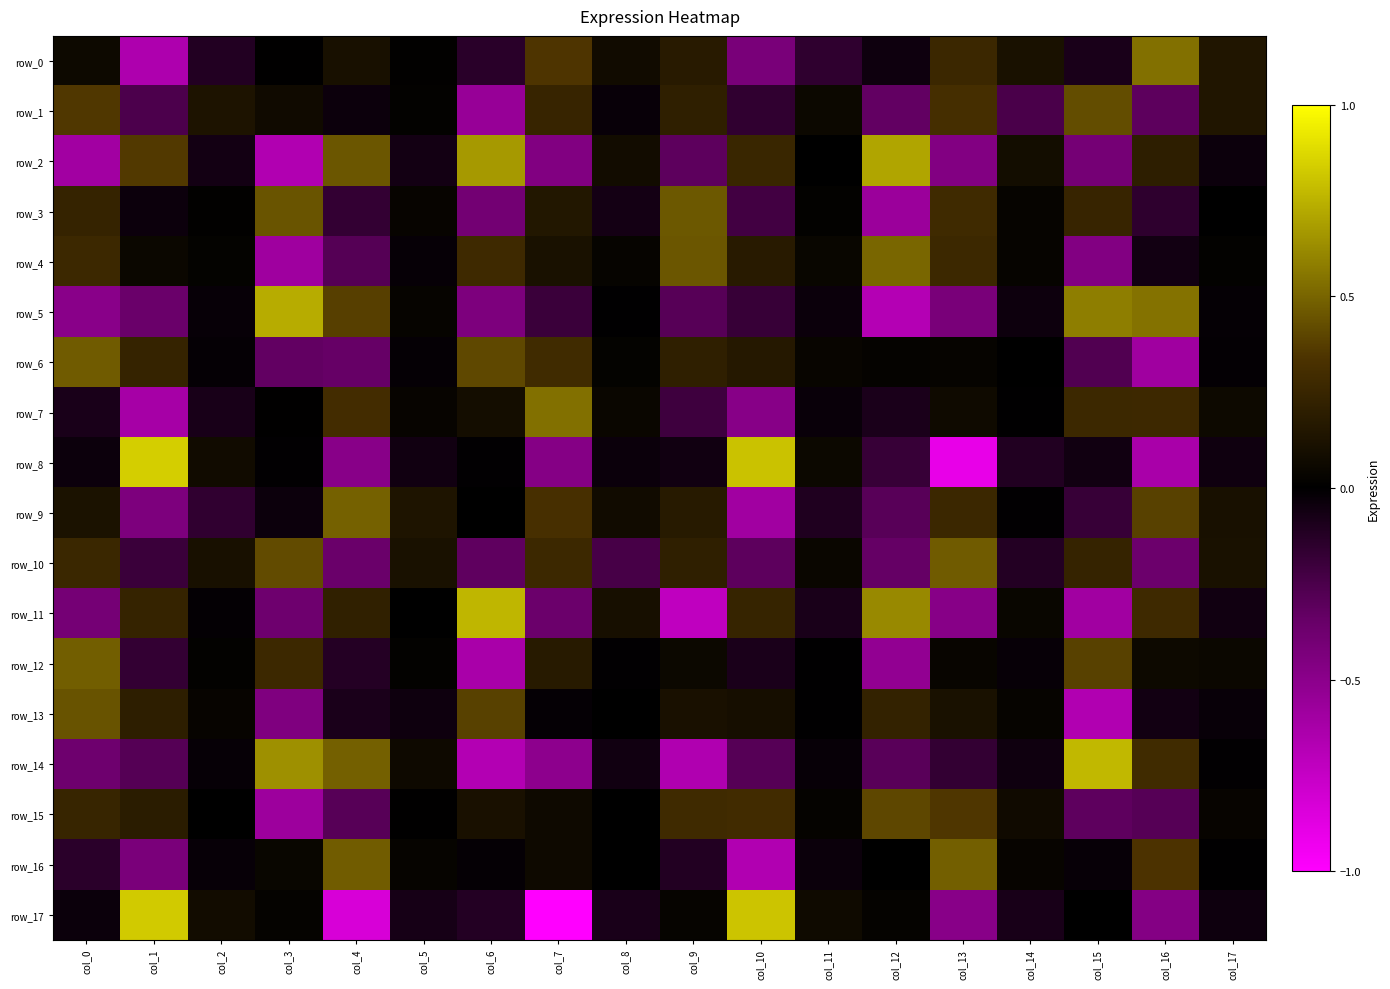

Reading left to right, transcribe all the data shown in this chart.

row_0: col_0=0.1	col_1=-0.7	col_2=-0.1	col_3=0.0	col_4=0.1	col_5=0.0	col_6=-0.1	col_7=0.3	col_8=0.1	col_9=0.2	col_10=-0.4	col_11=-0.2	col_12=-0.0	col_13=0.3	col_14=0.1	col_15=-0.1	col_16=0.5	col_17=0.1
row_1: col_0=0.4	col_1=-0.3	col_2=0.1	col_3=0.1	col_4=-0.0	col_5=0.0	col_6=-0.6	col_7=0.2	col_8=-0.0	col_9=0.2	col_10=-0.2	col_11=0.1	col_12=-0.3	col_13=0.3	col_14=-0.2	col_15=0.4	col_16=-0.3	col_17=0.1
row_2: col_0=-0.6	col_1=0.4	col_2=-0.1	col_3=-0.7	col_4=0.5	col_5=-0.1	col_6=0.7	col_7=-0.5	col_8=0.1	col_9=-0.3	col_10=0.3	col_11=-0.0	col_12=0.7	col_13=-0.5	col_14=0.1	col_15=-0.4	col_16=0.2	col_17=-0.0
row_3: col_0=0.2	col_1=-0.0	col_2=0.0	col_3=0.4	col_4=-0.2	col_5=0.0	col_6=-0.4	col_7=0.2	col_8=-0.1	col_9=0.5	col_10=-0.2	col_11=0.0	col_12=-0.6	col_13=0.3	col_14=0.0	col_15=0.2	col_16=-0.2	col_17=0.0
row_4: col_0=0.3	col_1=0.0	col_2=0.0	col_3=-0.6	col_4=-0.3	col_5=-0.0	col_6=0.3	col_7=0.1	col_8=0.0	col_9=0.5	col_10=0.2	col_11=0.0	col_12=0.5	col_13=0.3	col_14=0.0	col_15=-0.5	col_16=-0.1	col_17=0.0
row_5: col_0=-0.5	col_1=-0.4	col_2=-0.0	col_3=0.7	col_4=0.4	col_5=0.0	col_6=-0.4	col_7=-0.2	col_8=-0.0	col_9=-0.3	col_10=-0.2	col_11=-0.0	col_12=-0.7	col_13=-0.4	col_14=-0.0	col_15=0.6	col_16=0.5	col_17=-0.0
row_6: col_0=0.5	col_1=0.2	col_2=-0.0	col_3=-0.3	col_4=-0.3	col_5=-0.0	col_6=0.4	col_7=0.3	col_8=0.0	col_9=0.2	col_10=0.2	col_11=0.0	col_12=0.0	col_13=0.0	col_14=0.0	col_15=-0.3	col_16=-0.6	col_17=-0.0
row_7: col_0=-0.1	col_1=-0.6	col_2=-0.1	col_3=0.0	col_4=0.3	col_5=0.0	col_6=0.1	col_7=0.5	col_8=0.0	col_9=-0.2	col_10=-0.5	col_11=-0.0	col_12=-0.1	col_13=0.1	col_14=-0.0	col_15=0.3	col_16=0.3	col_17=0.1
row_8: col_0=-0.0	col_1=0.8	col_2=0.1	col_3=-0.0	col_4=-0.5	col_5=-0.1	col_6=-0.0	col_7=-0.5	col_8=-0.0	col_9=-0.1	col_10=0.8	col_11=0.1	col_12=-0.2	col_13=-0.9	col_14=-0.1	col_15=-0.1	col_16=-0.6	col_17=-0.1
row_9: col_0=0.1	col_1=-0.4	col_2=-0.2	col_3=-0.0	col_4=0.5	col_5=0.1	col_6=0.0	col_7=0.3	col_8=0.1	col_9=0.2	col_10=-0.6	col_11=-0.1	col_12=-0.3	col_13=0.3	col_14=-0.0	col_15=-0.2	col_16=0.4	col_17=0.1
row_10: col_0=0.3	col_1=-0.2	col_2=0.1	col_3=0.4	col_4=-0.4	col_5=0.1	col_6=-0.3	col_7=0.3	col_8=-0.2	col_9=0.2	col_10=-0.3	col_11=0.0	col_12=-0.3	col_13=0.5	col_14=-0.1	col_15=0.2	col_16=-0.4	col_17=0.1
row_11: col_0=-0.4	col_1=0.2	col_2=-0.0	col_3=-0.4	col_4=0.2	col_5=0.0	col_6=0.8	col_7=-0.4	col_8=0.1	col_9=-0.7	col_10=0.2	col_11=-0.1	col_12=0.6	col_13=-0.5	col_14=0.0	col_15=-0.6	col_16=0.3	col_17=-0.1
row_12: col_0=0.5	col_1=-0.2	col_2=0.0	col_3=0.3	col_4=-0.1	col_5=0.0	col_6=-0.6	col_7=0.2	col_8=-0.0	col_9=0.1	col_10=-0.1	col_11=-0.0	col_12=-0.5	col_13=0.0	col_14=-0.0	col_15=0.4	col_16=0.1	col_17=0.0
row_13: col_0=0.4	col_1=0.2	col_2=0.0	col_3=-0.4	col_4=-0.1	col_5=-0.1	col_6=0.4	col_7=-0.0	col_8=-0.0	col_9=0.1	col_10=0.1	col_11=-0.0	col_12=0.2	col_13=0.1	col_14=0.0	col_15=-0.7	col_16=-0.1	col_17=-0.0
row_14: col_0=-0.4	col_1=-0.3	col_2=-0.0	col_3=0.6	col_4=0.5	col_5=0.1	col_6=-0.7	col_7=-0.5	col_8=-0.1	col_9=-0.7	col_10=-0.3	col_11=-0.0	col_12=-0.3	col_13=-0.2	col_14=-0.1	col_15=0.8	col_16=0.3	col_17=-0.0
row_15: col_0=0.2	col_1=0.2	col_2=0.0	col_3=-0.6	col_4=-0.3	col_5=0.0	col_6=0.1	col_7=0.1	col_8=-0.0	col_9=0.3	col_10=0.3	col_11=0.0	col_12=0.4	col_13=0.3	col_14=0.1	col_15=-0.3	col_16=-0.3	col_17=0.0
row_16: col_0=-0.1	col_1=-0.4	col_2=-0.0	col_3=0.0	col_4=0.5	col_5=0.0	col_6=-0.0	col_7=0.1	col_8=0.0	col_9=-0.1	col_10=-0.7	col_11=-0.0	col_12=0.0	col_13=0.5	col_14=0.0	col_15=-0.0	col_16=0.3	col_17=-0.0
row_17: col_0=-0.0	col_1=0.8	col_2=0.1	col_3=0.0	col_4=-0.8	col_5=-0.1	col_6=-0.1	col_7=-1.0	col_8=-0.1	col_9=0.0	col_10=0.8	col_11=0.1	col_12=0.0	col_13=-0.5	col_14=-0.1	col_15=-0.0	col_16=-0.5	col_17=-0.0